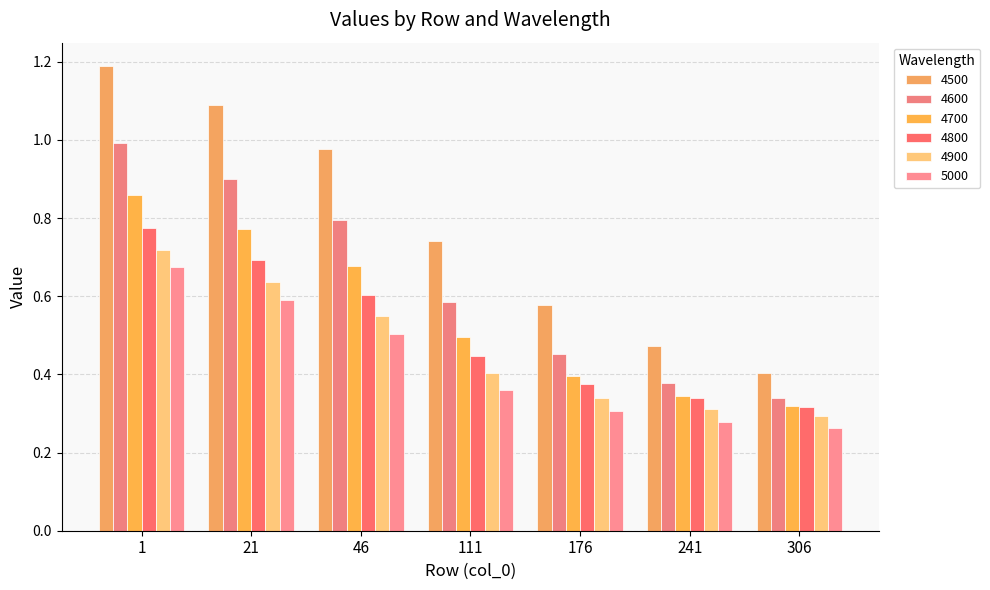

List the labels in order of 5000 value, largest first.

1, 21, 46, 111, 176, 241, 306